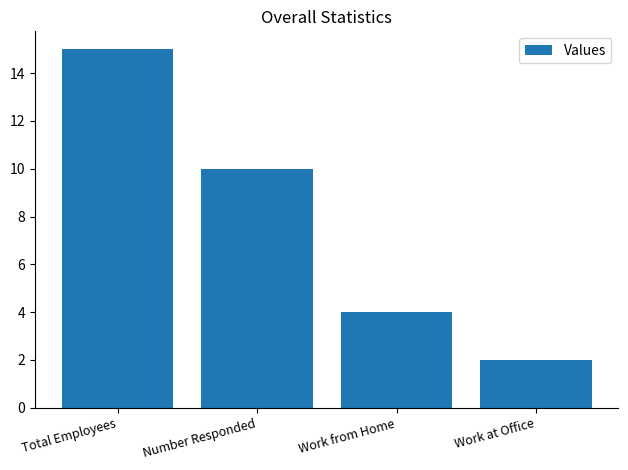

Count the values in the range 4 to 15.

3